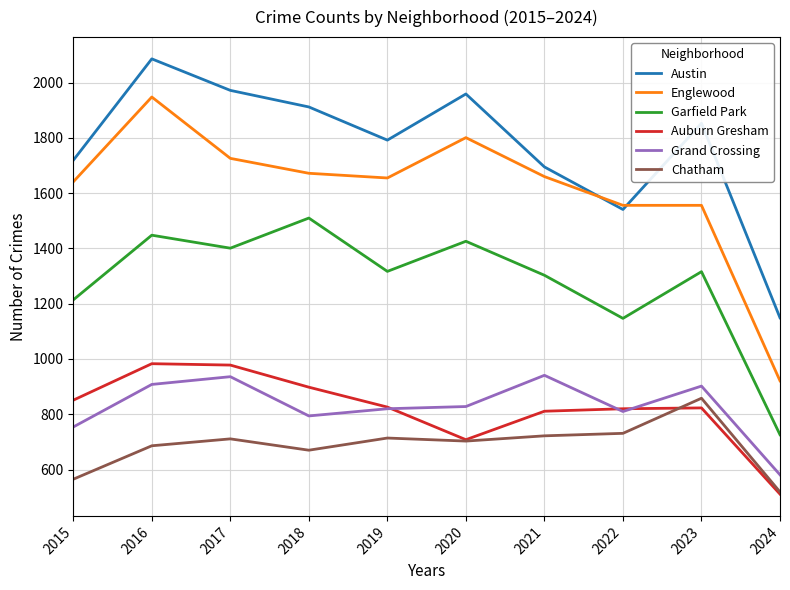

At how many categories does at least one series exceed 886?

10